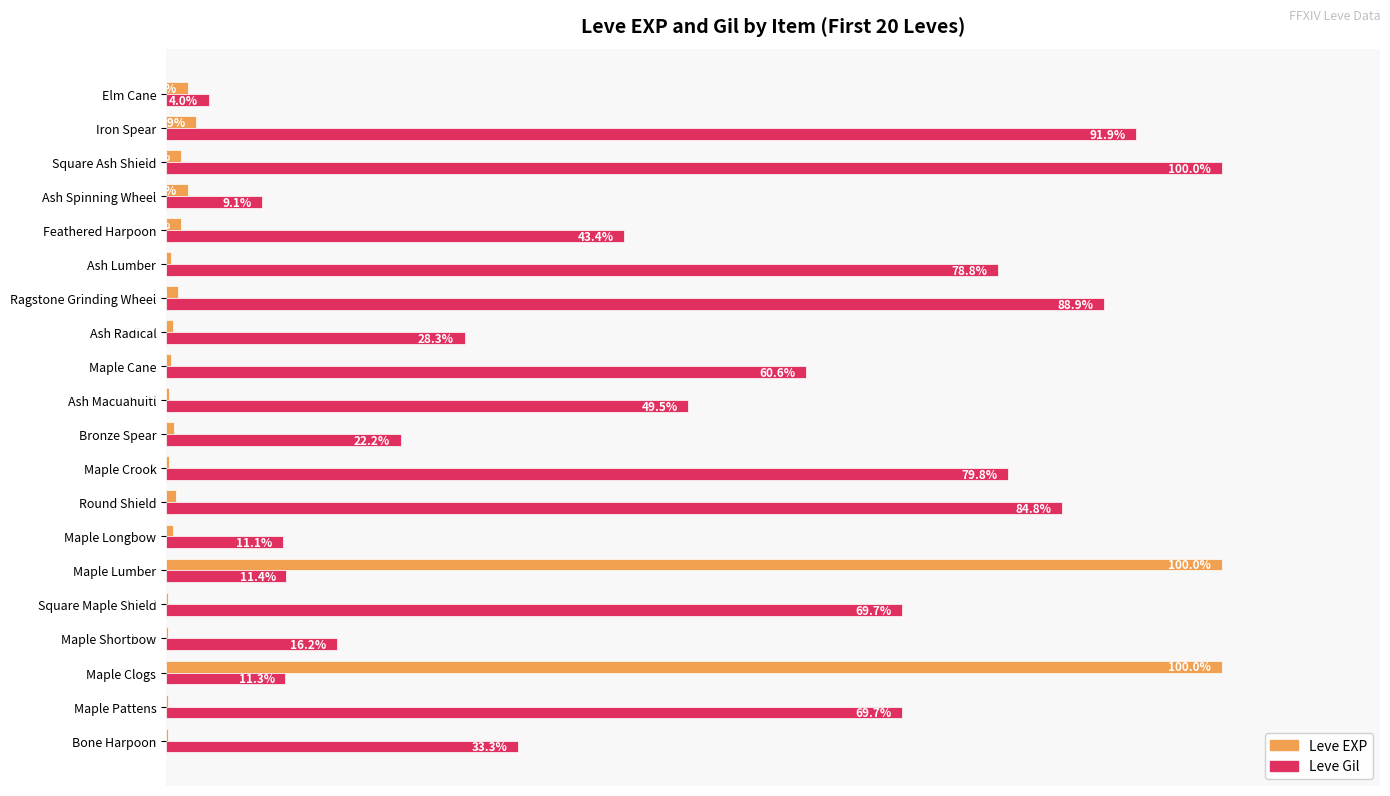

Which category has the highest value in the Leve Gil series?

Square Ash Shield